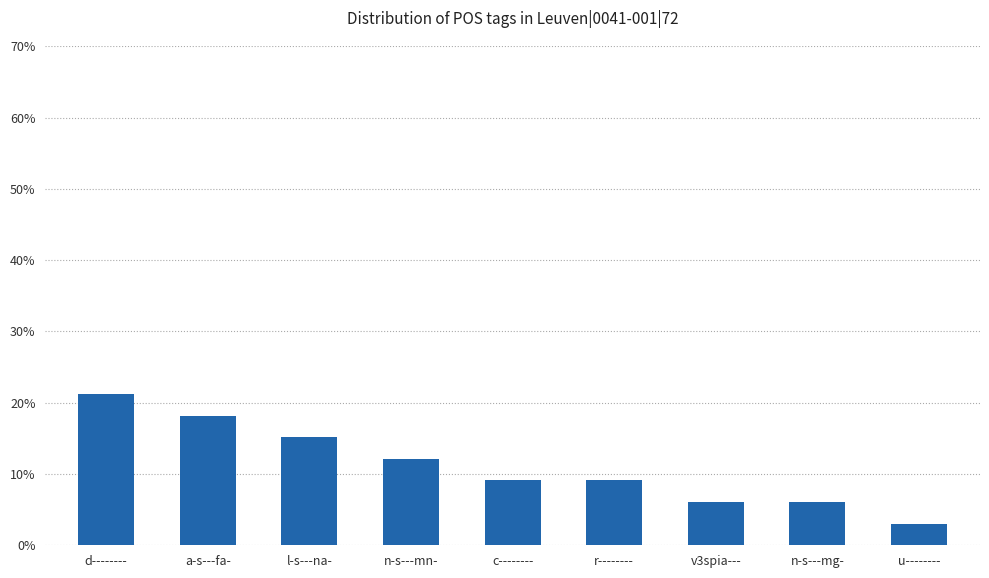

The value at d-------- is 21.2. True or false?

True